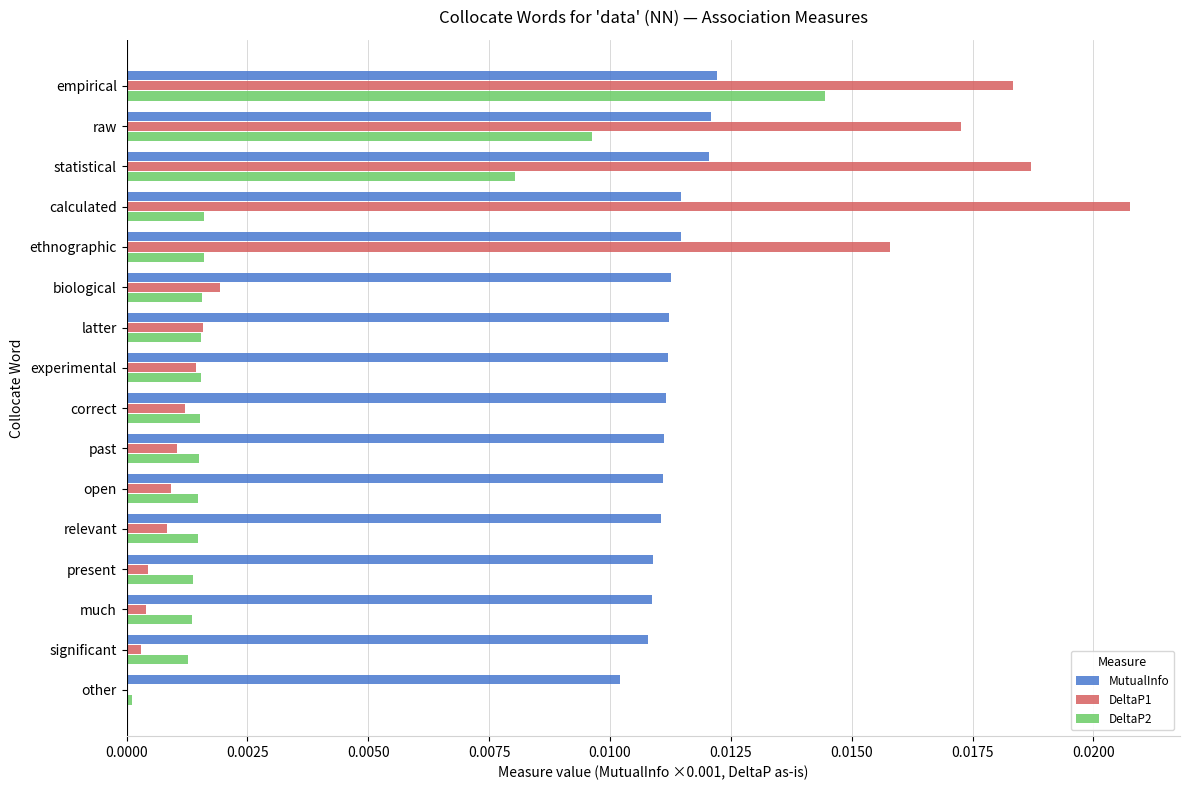

What are all the series names shown in the legend?

MutualInfo, DeltaP1, DeltaP2